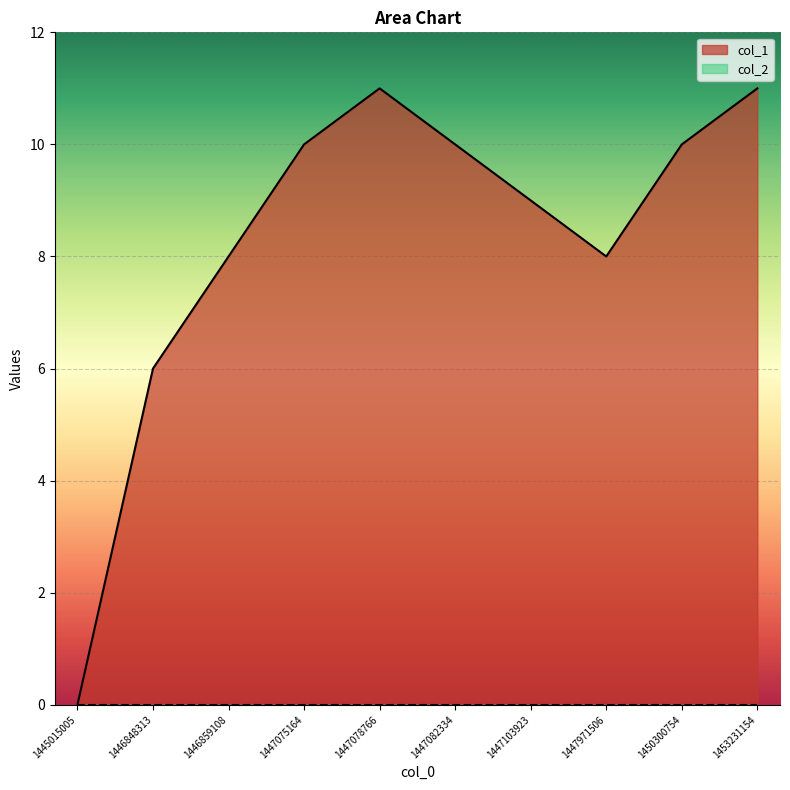

At which category does the chart reach its minimum across all series?

1445015005